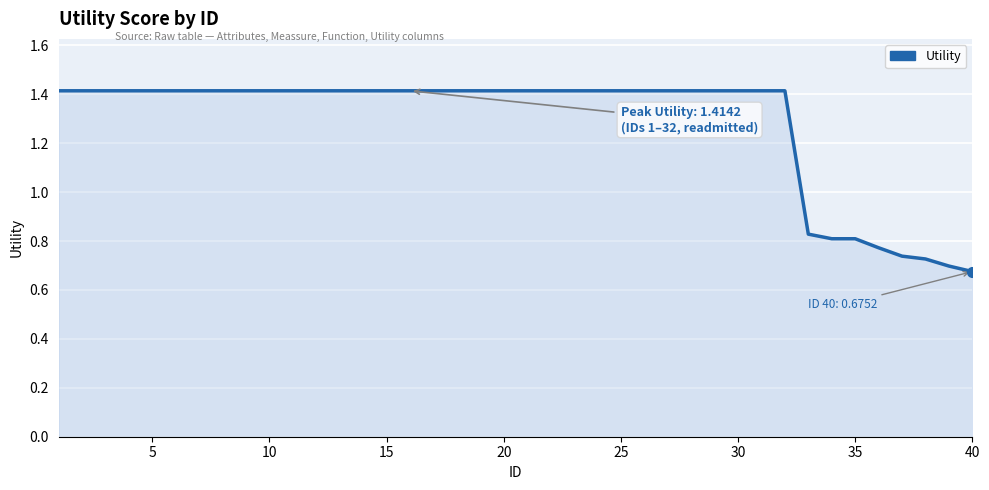

Does the chart have visible grid lines?

Yes